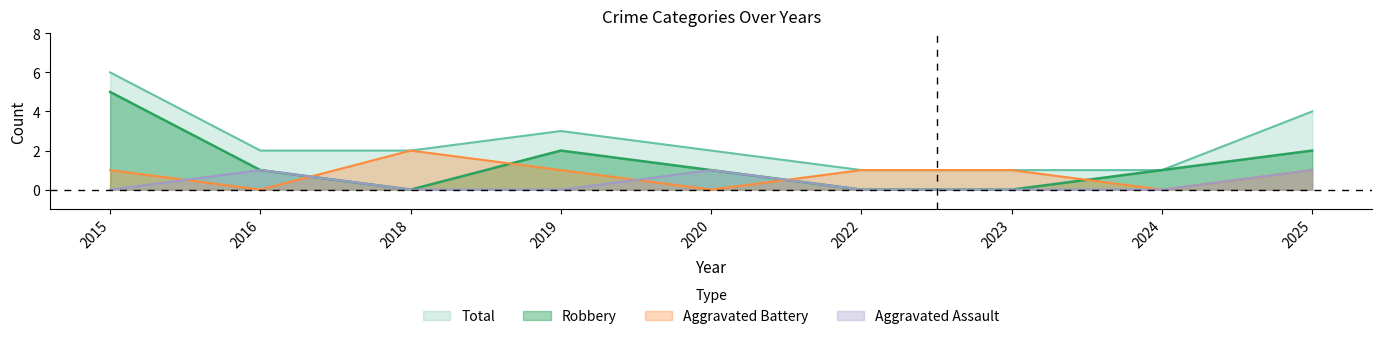

The value of Aggravated Battery at 2018 is 2. True or false?

True